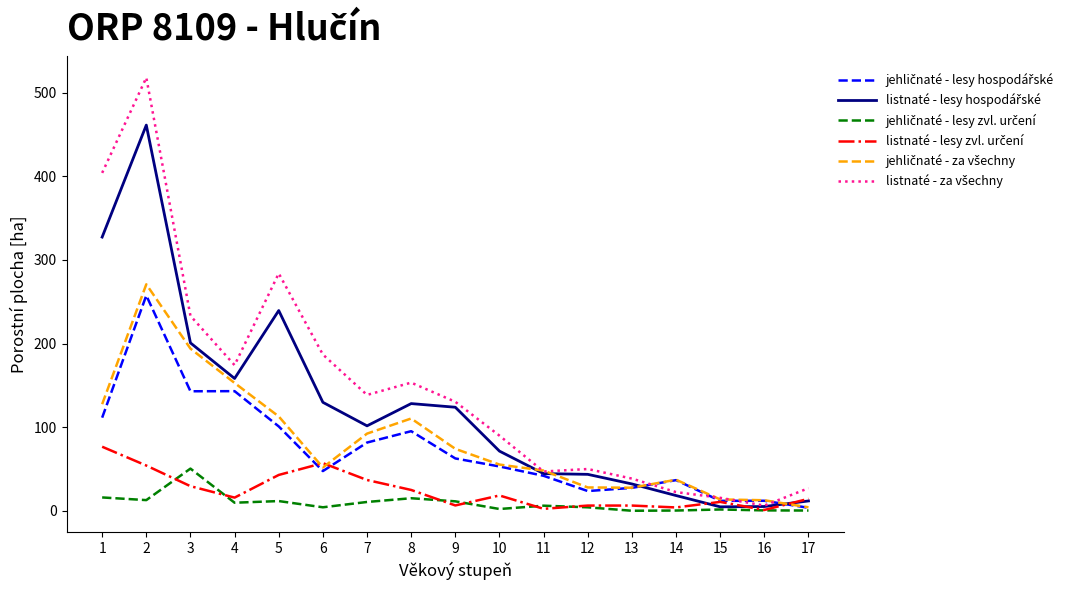

What is the approximate value of listnaté - za všechny at 10?

89.9